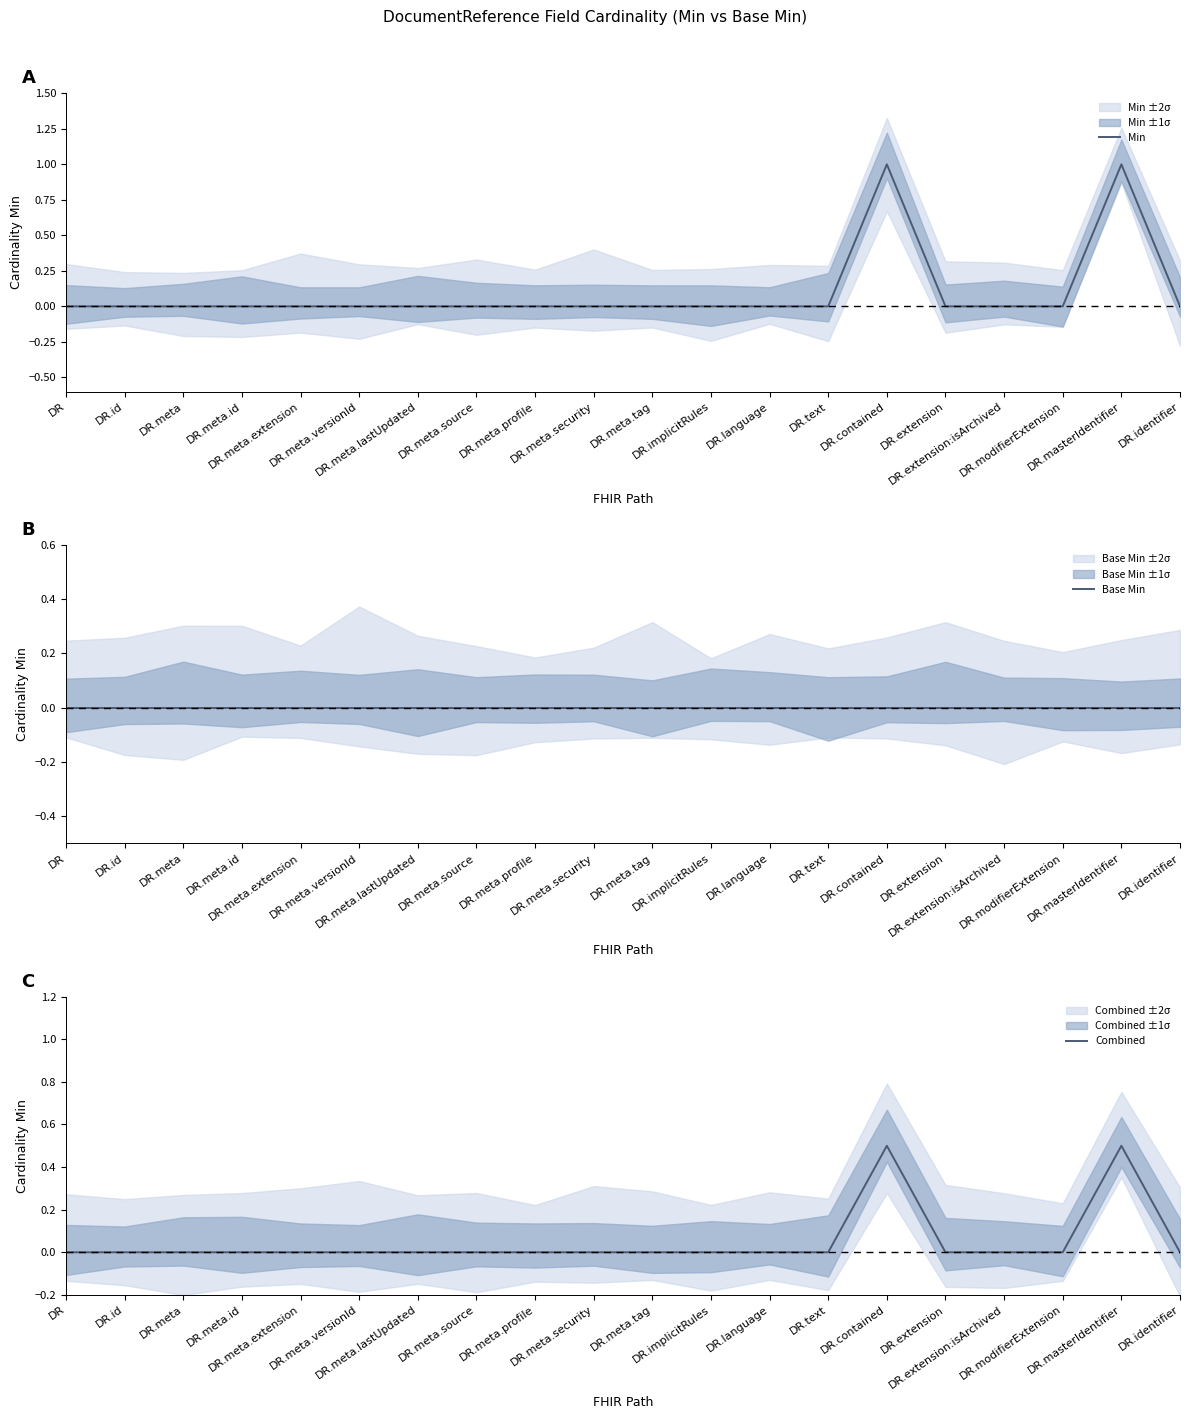

Reading left to right, list all the values displayed in this chart.

Min: 0.0	0.0	0.0	0.0	0.0	0.0	0.0	0.0	0.0	0.0	0.0	0.0	0.0	0.0	1.0	0.0	0.0	0.0	1.0	0.0
Base Min: 0.0	0.0	0.0	0.0	0.0	0.0	0.0	0.0	0.0	0.0	0.0	0.0	0.0	0.0	0.0	0.0	0.0	0.0	0.0	0.0
Combined: 0.0	0.0	0.0	0.0	0.0	0.0	0.0	0.0	0.0	0.0	0.0	0.0	0.0	0.0	0.5	0.0	0.0	0.0	0.5	0.0